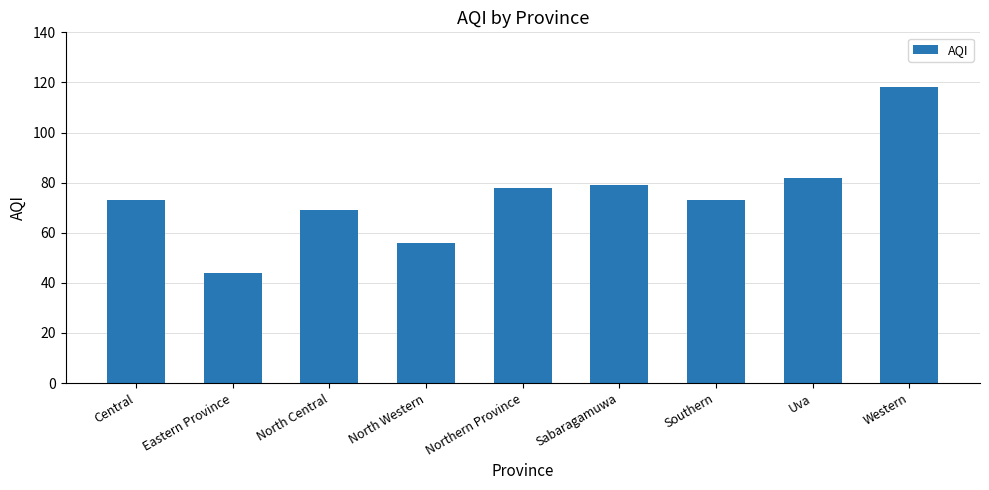

What is the minimum value shown in the chart?

44